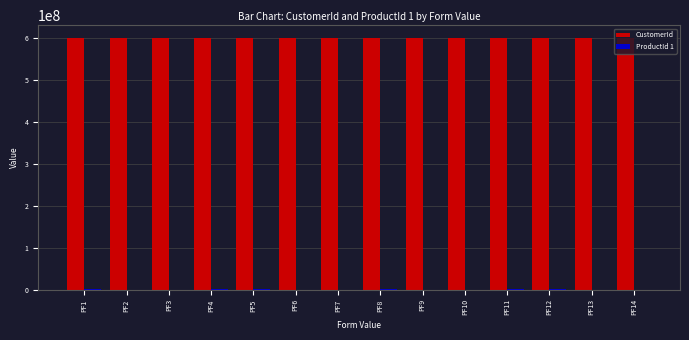

What is the maximum value shown in the chart?

601765367